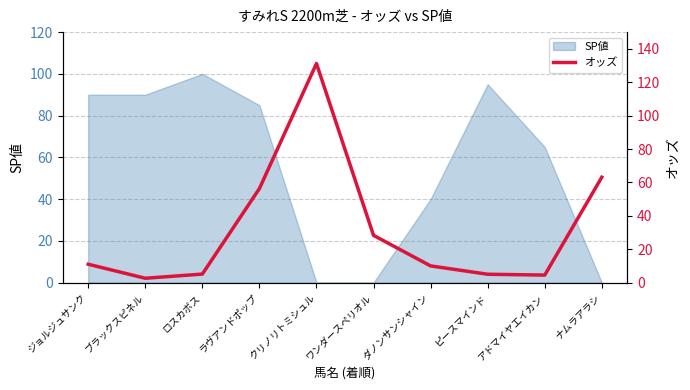

Approximately how many times larger is the value at ジョルジュサンク compared to クリノリトミシュル?

0.1